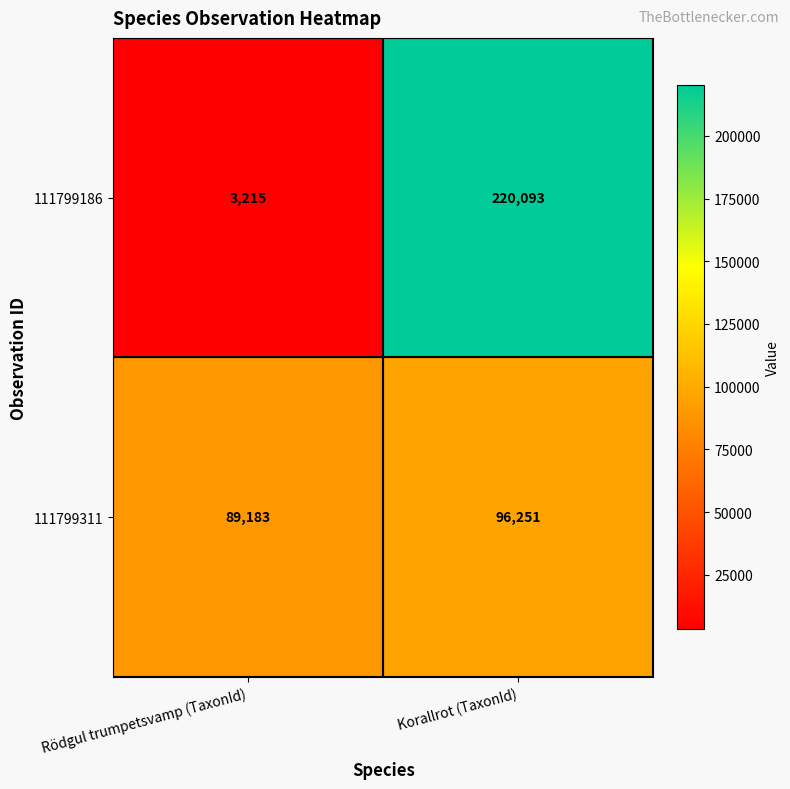

What is the maximum value shown in the chart?

220093